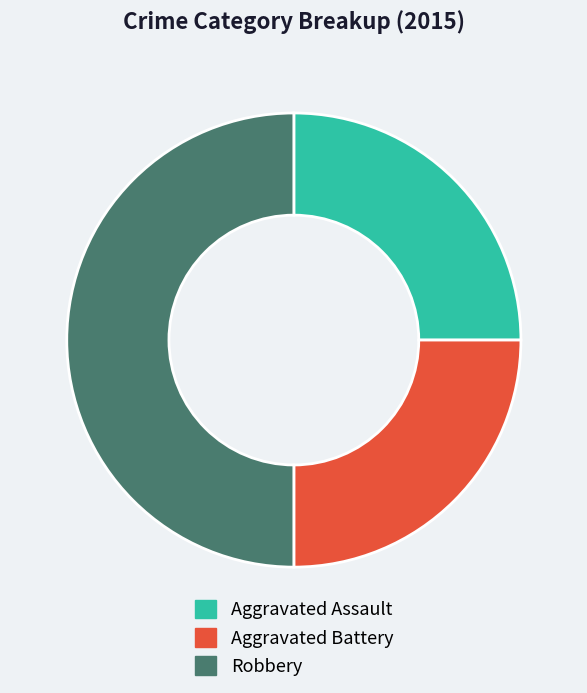

True or false: Aggravated Assault accounts for 25% of the total.

True